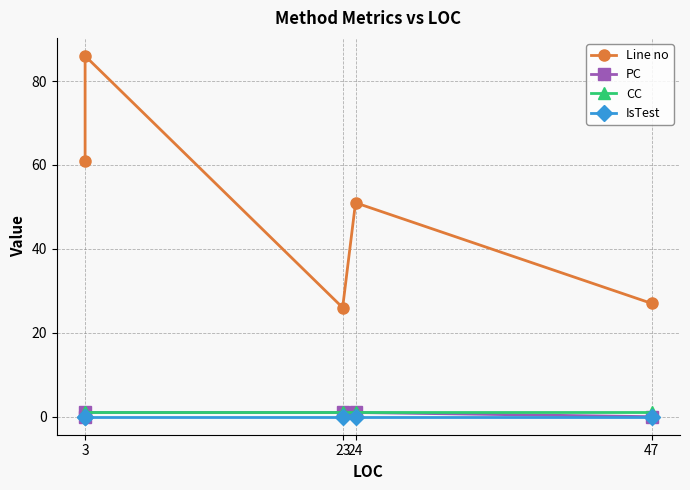

Which series has the largest range (max minus min)?

Line no